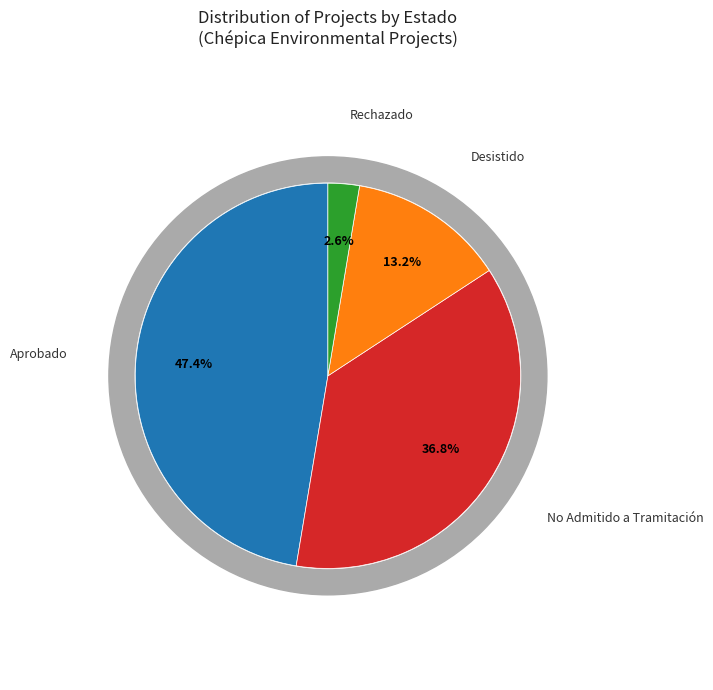

What is the smallest slice in the pie chart?

Rechazado